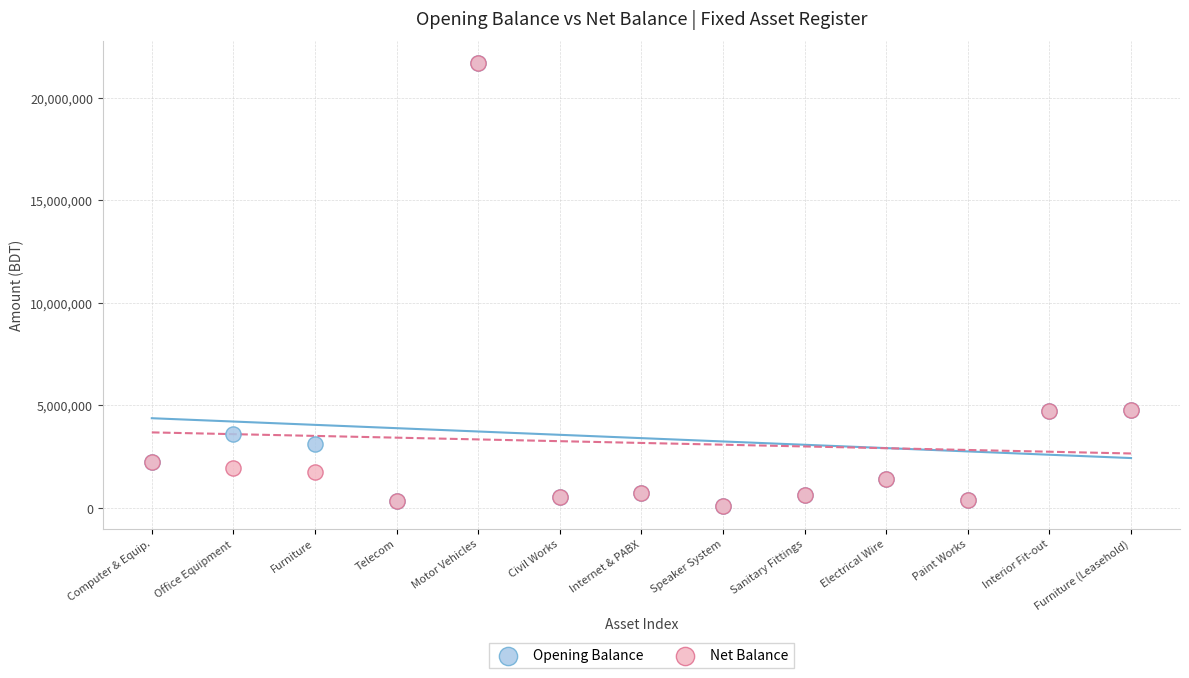

What are all the series names shown in the legend?

Opening Balance, Net Balance